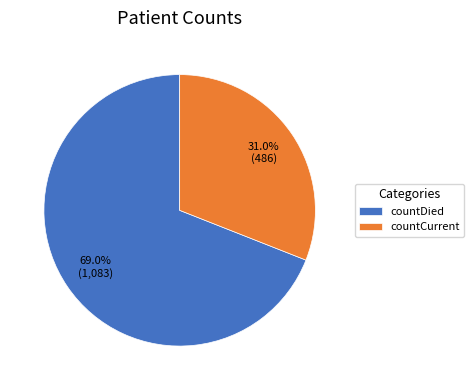

Which slice is the smallest?

countCurrent